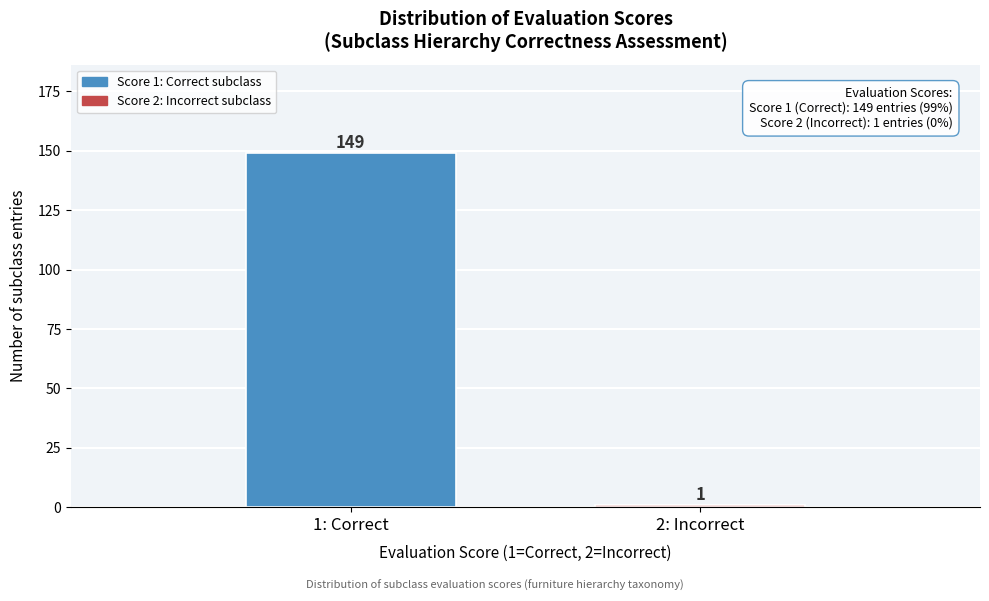

Reading left to right, transcribe all the data shown in this chart.

1: Correct=149	2: Incorrect=1